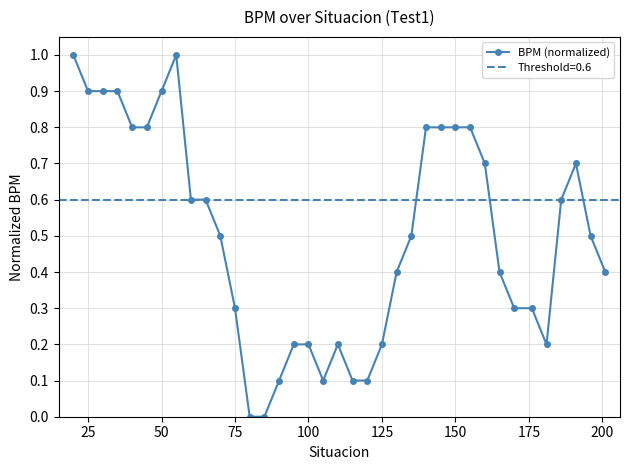

True or false: BPM (normalized) has more than 0 points higher than both neighbors.

True